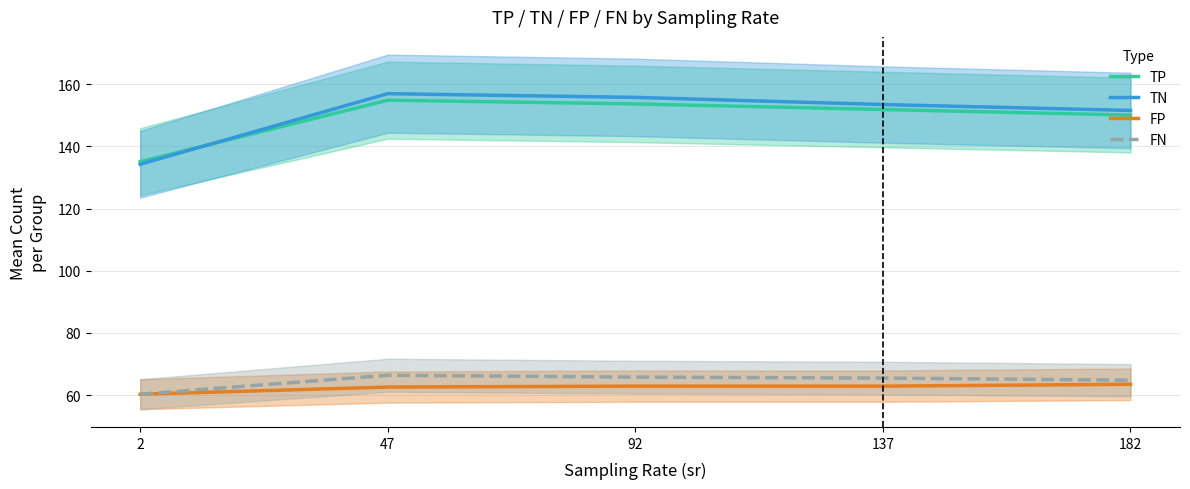

What is the value of the TN point at the 3rd from the left?

155.8